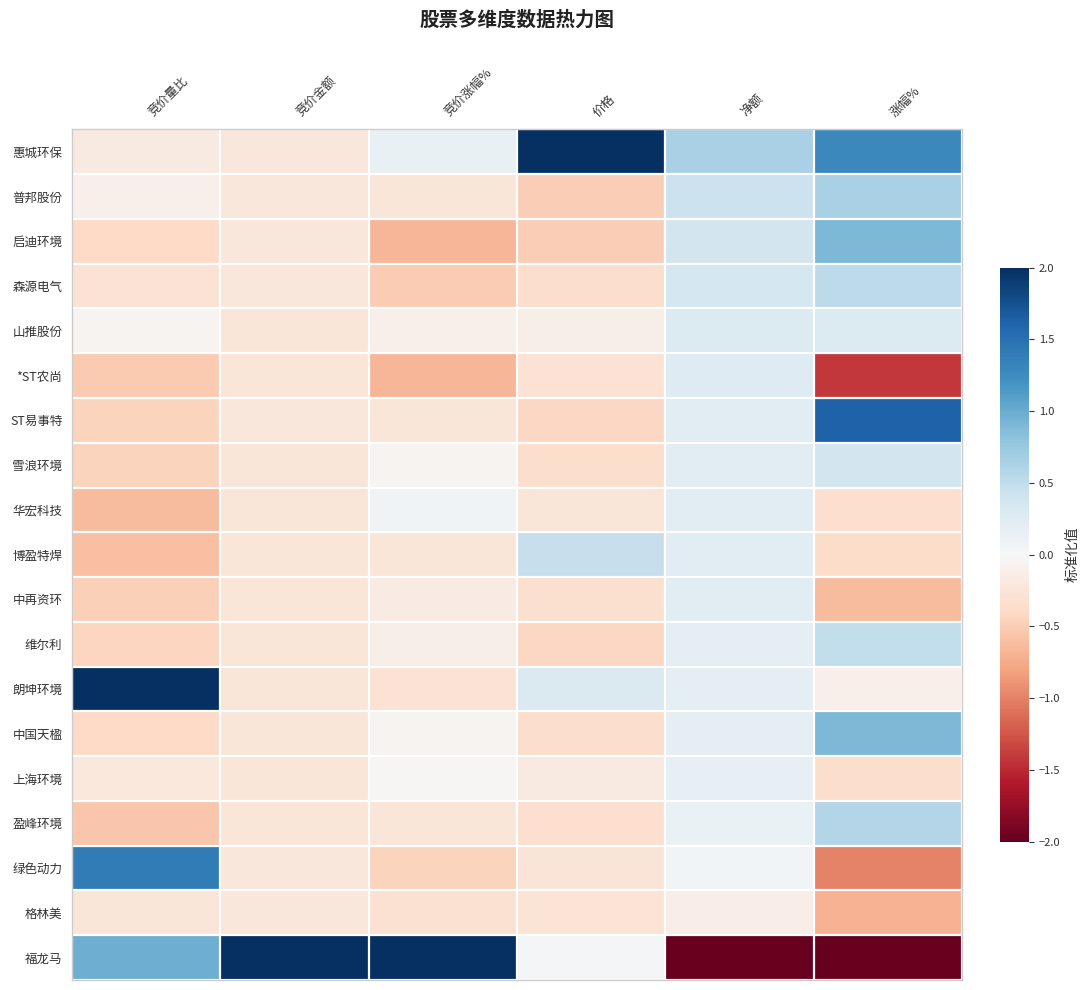

Which series has the largest range (max minus min)?

福龙马